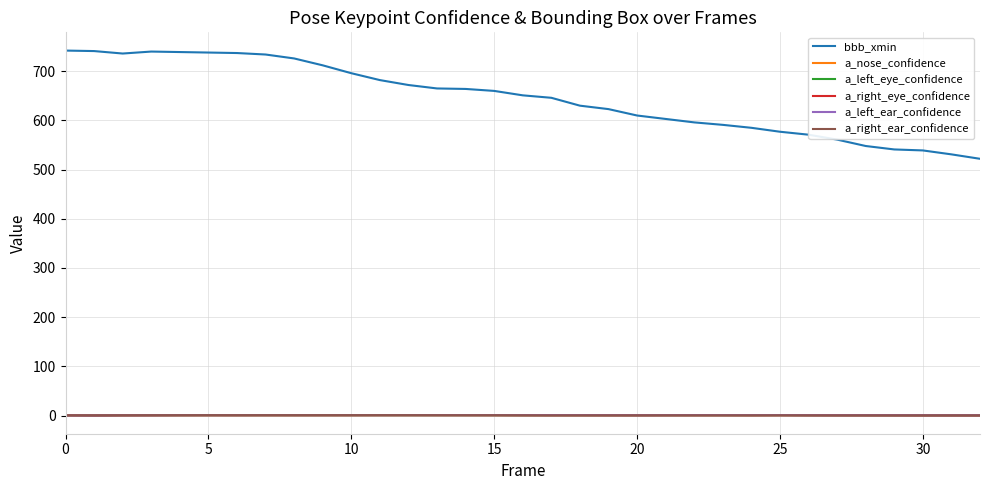

True or false: a_right_eye_confidence and bbb_xmin intersect in this chart.

False